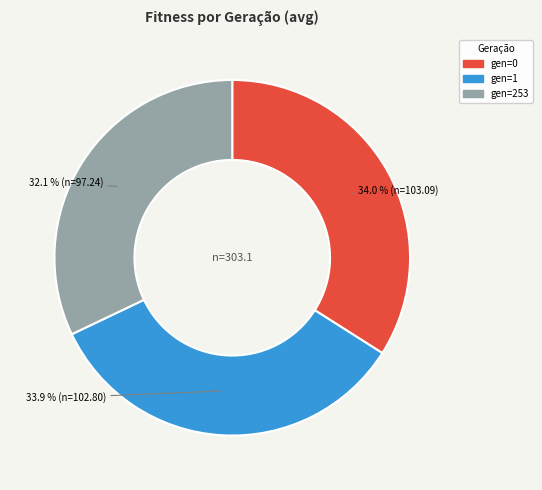

What is the smallest slice in the pie chart?

gen=253